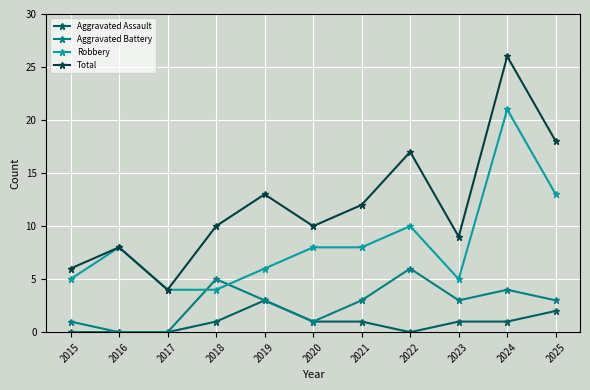

Reading right to left, what are all the values shown in this chart?

Aggravated Assault: 2	1	1	0	1	1	3	1	0	0	0
Aggravated Battery: 3	4	3	6	3	1	3	5	0	0	1
Robbery: 13	21	5	10	8	8	6	4	4	8	5
Total: 18	26	9	17	12	10	13	10	4	8	6